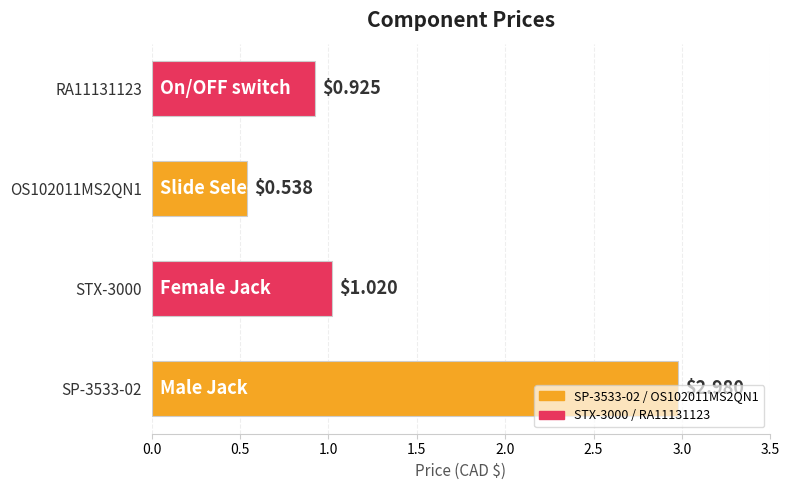

What is the difference between the maximum and minimum values?

2.4